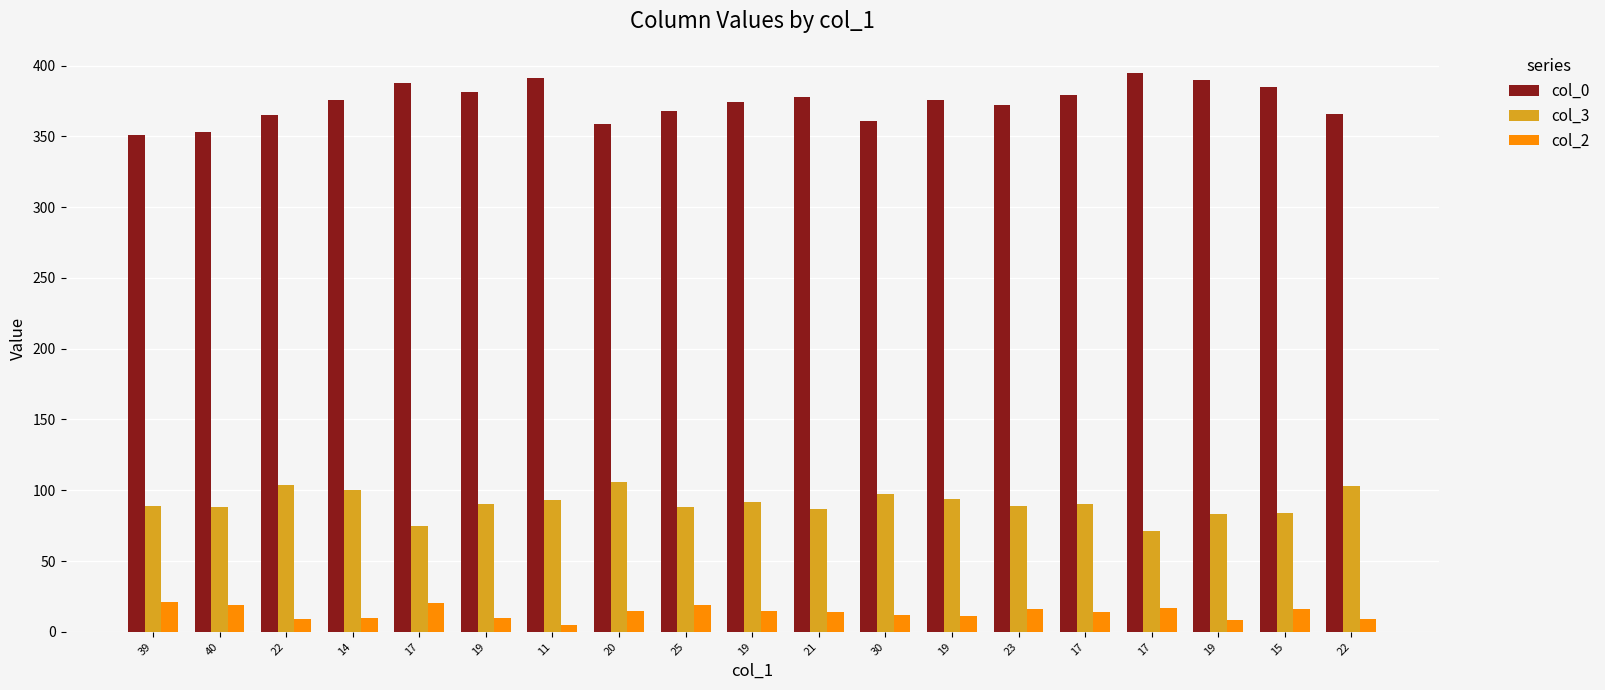

How many series are shown in this chart?

3